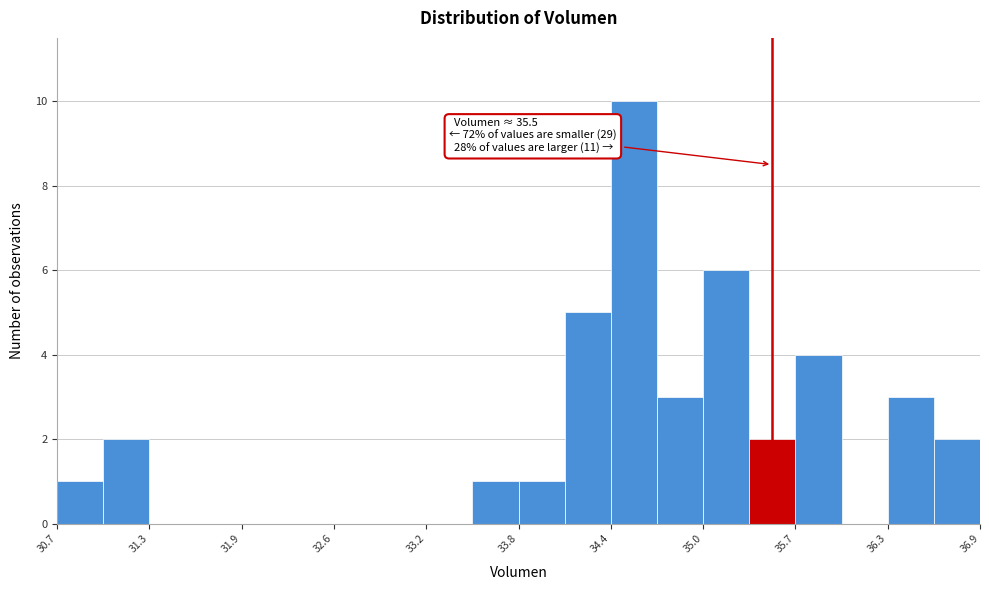

Read against the x-axis, roughly where is the centre of the tallest bar?

34.6